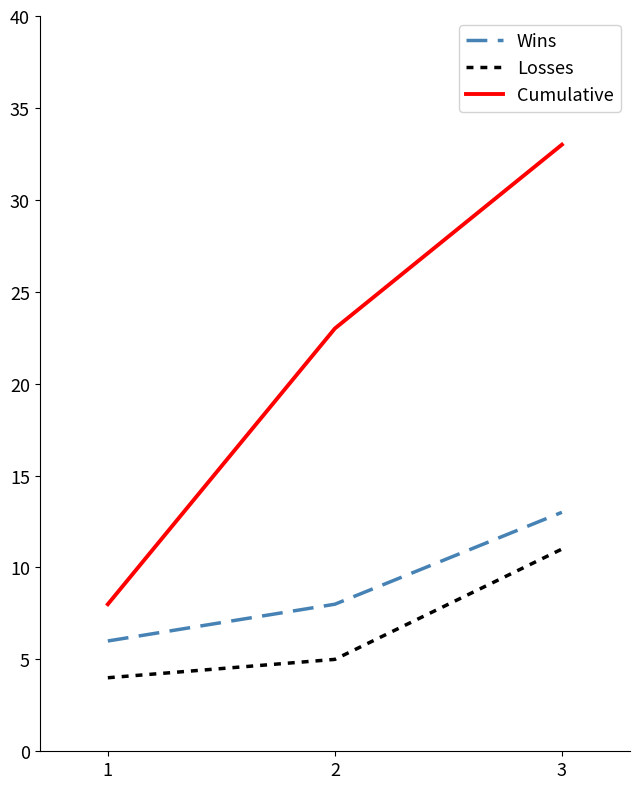

What is the spread (max minus min) of values at 1?

4